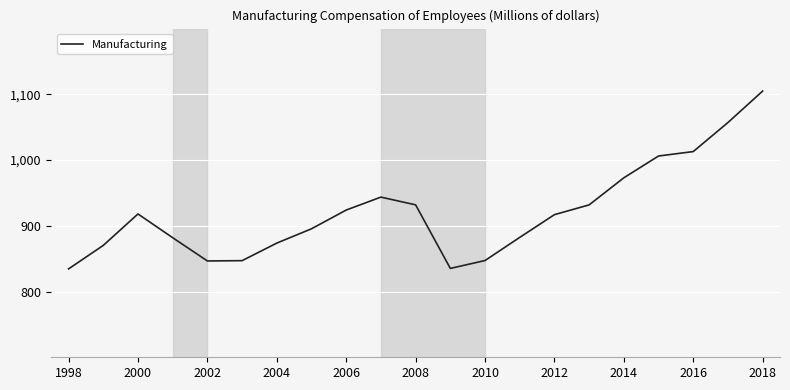

Does the chart display data point markers on the line(s)?

No